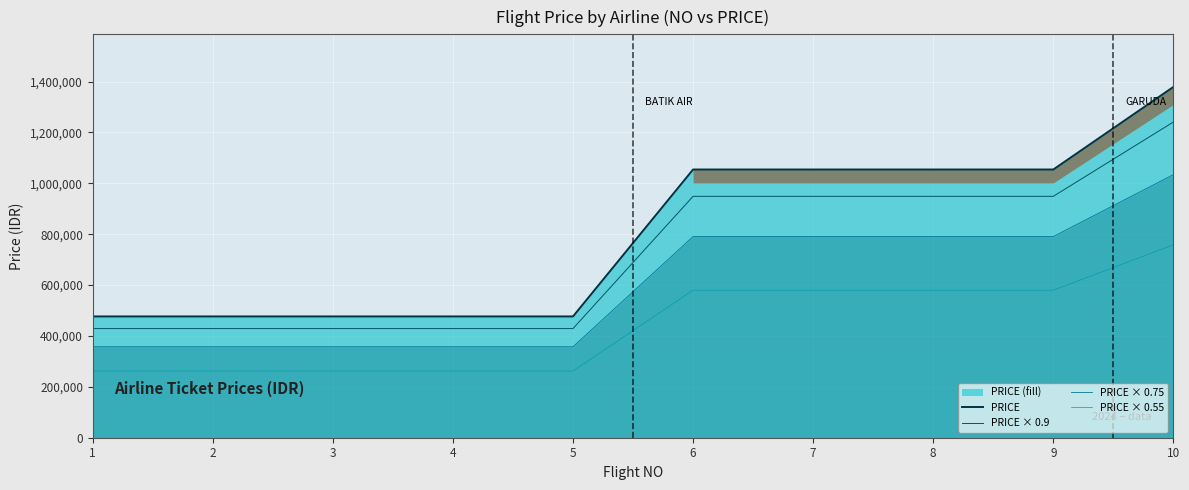

What is the total value across all series at 2?

1525440.0